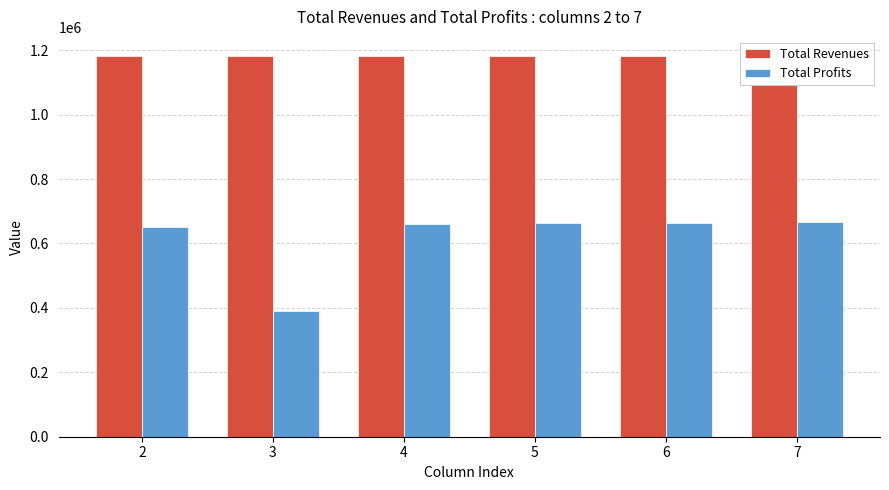

What are all the series names shown in the legend?

Total Revenues, Total Profits